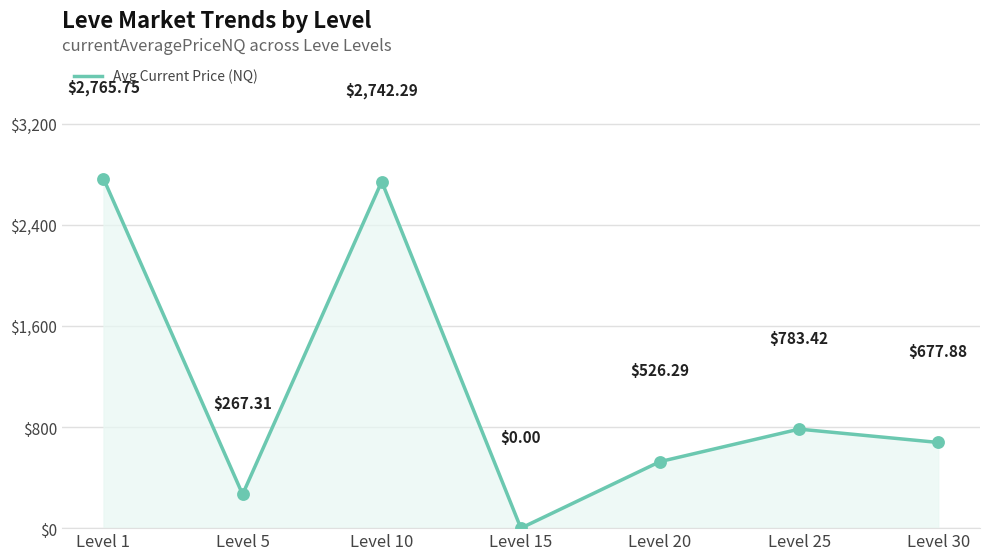

What is the change in value from Level 20 to Level 30?

+151.6